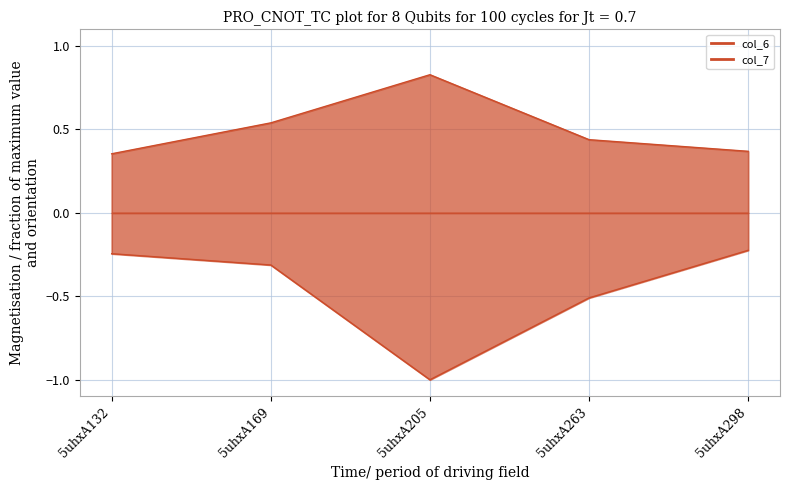

What is the value of the col_7 point at the 2nd from the left?

-0.3